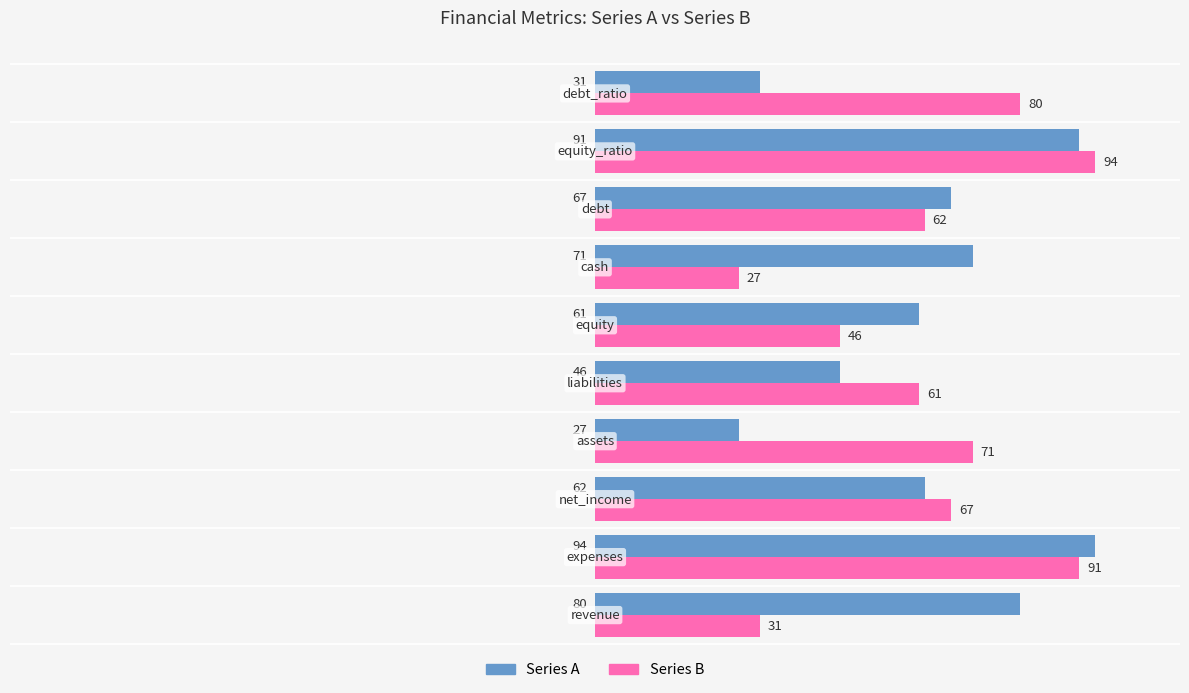

What is the difference between the maximum and minimum values in the Series A series?

67